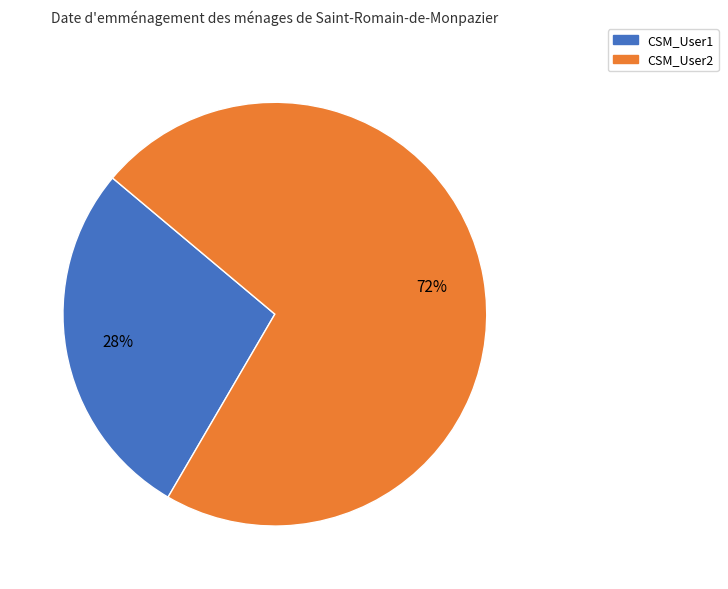

Rank the categories by value from lowest to highest.

CSM_User1, CSM_User2